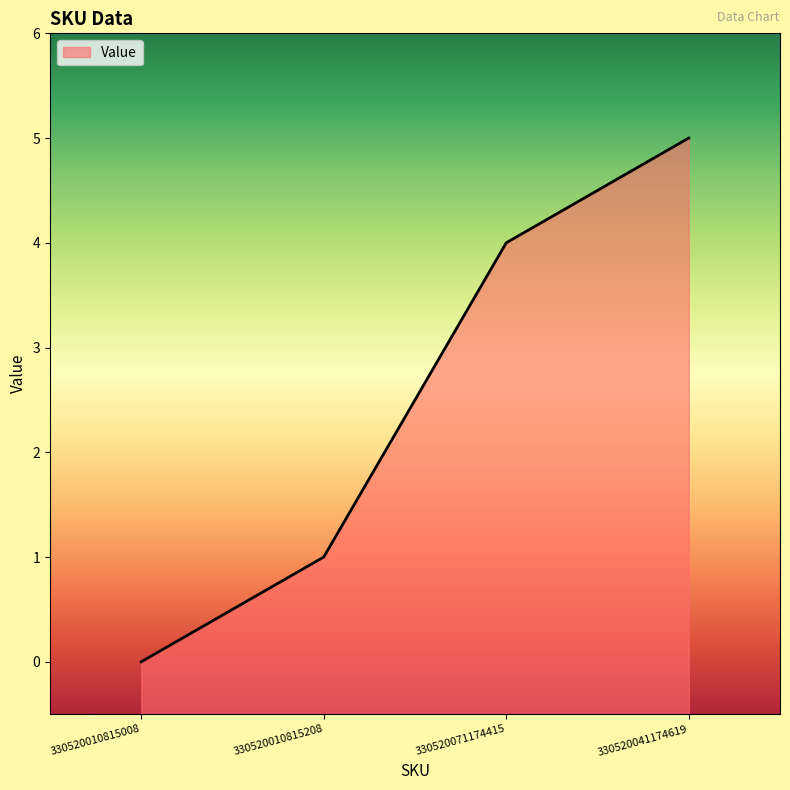

What is the average value?

2